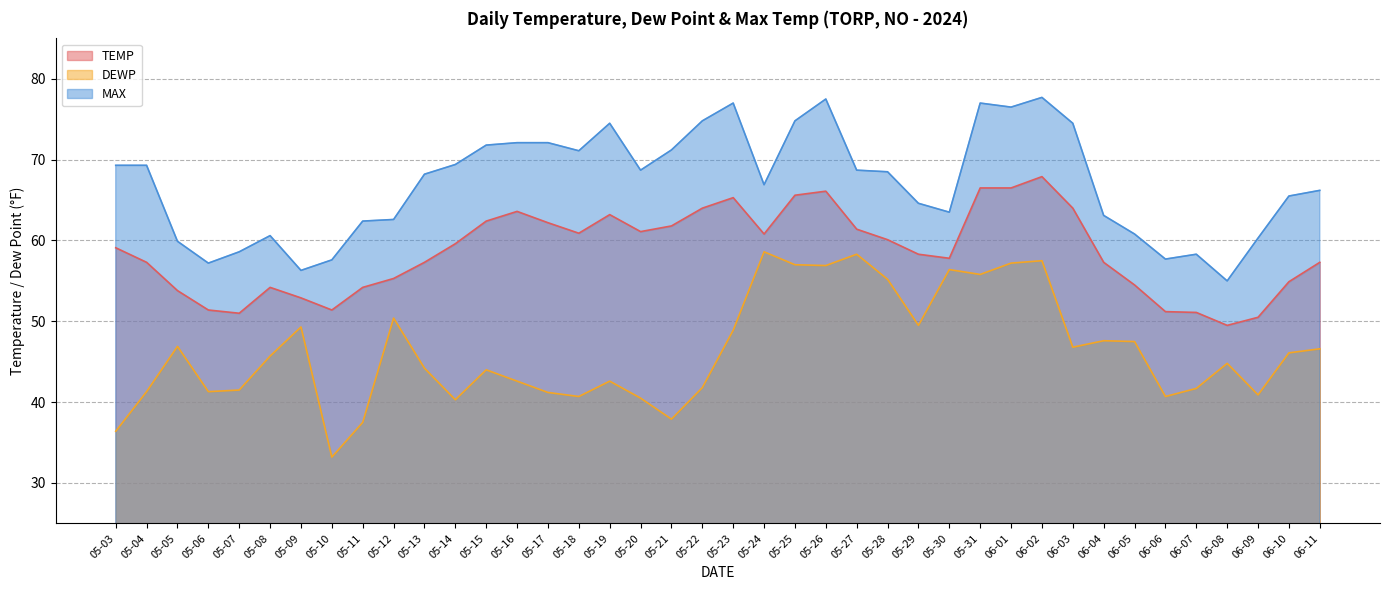

True or false: MAX has more than 2 interior local peaks.

True